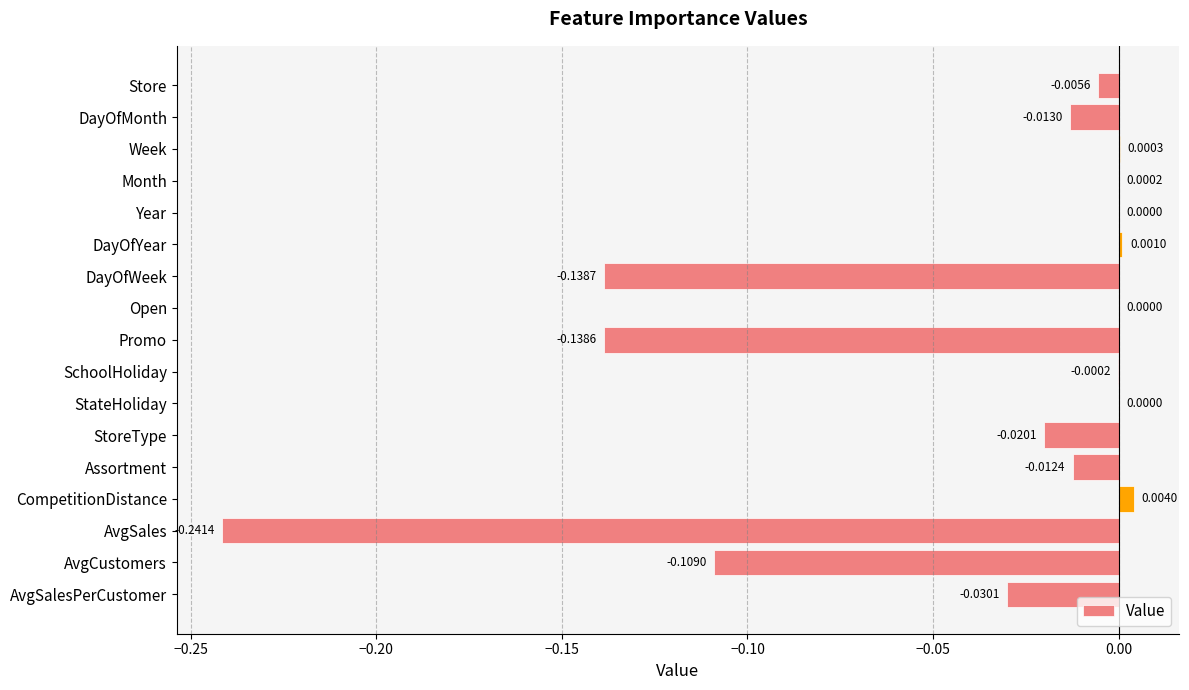

How many data points does each series have?

17